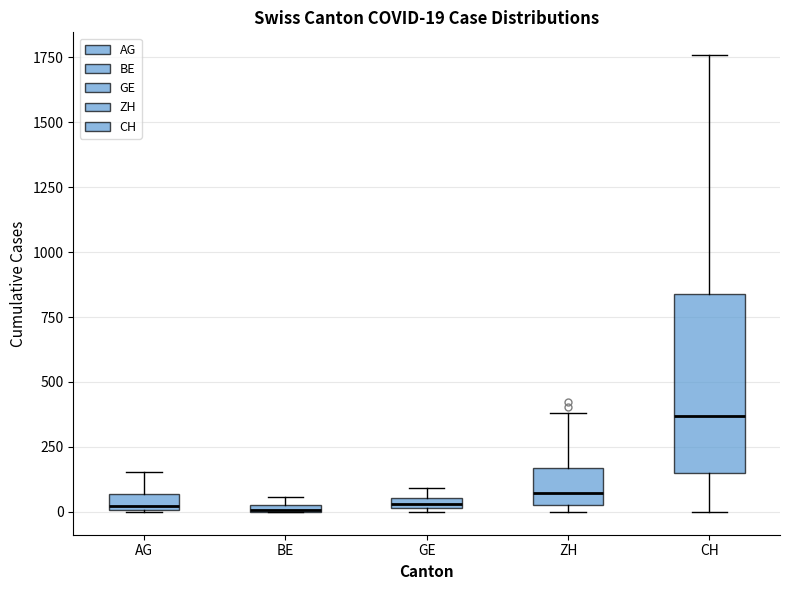

Comparing the boxes themselves (not the whiskers), which one is the tallest?

CH